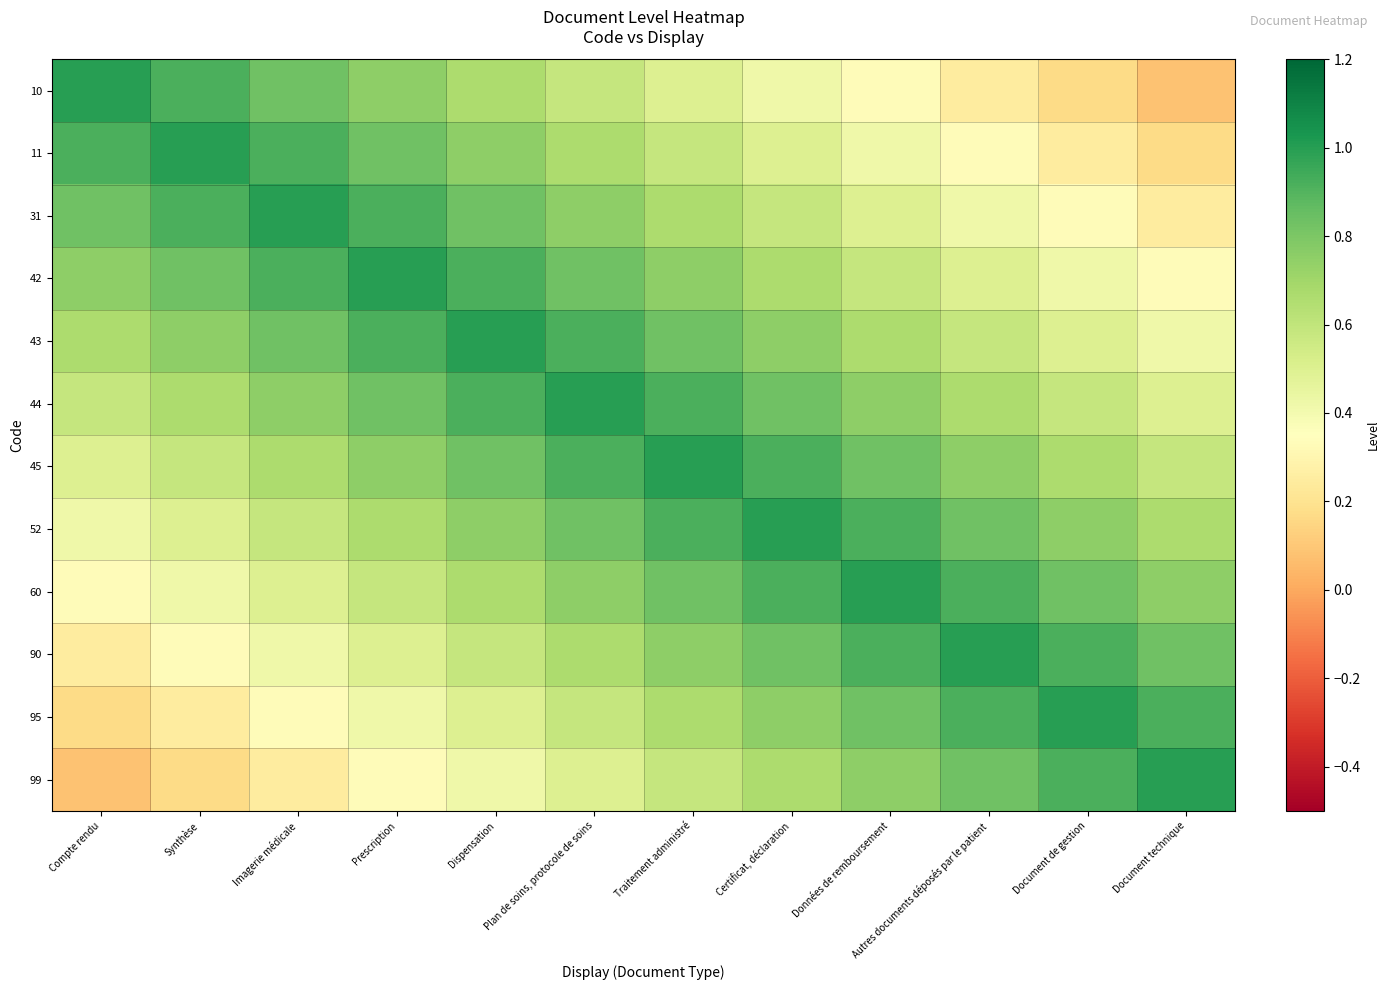

How many distinct data groups are displayed?

12